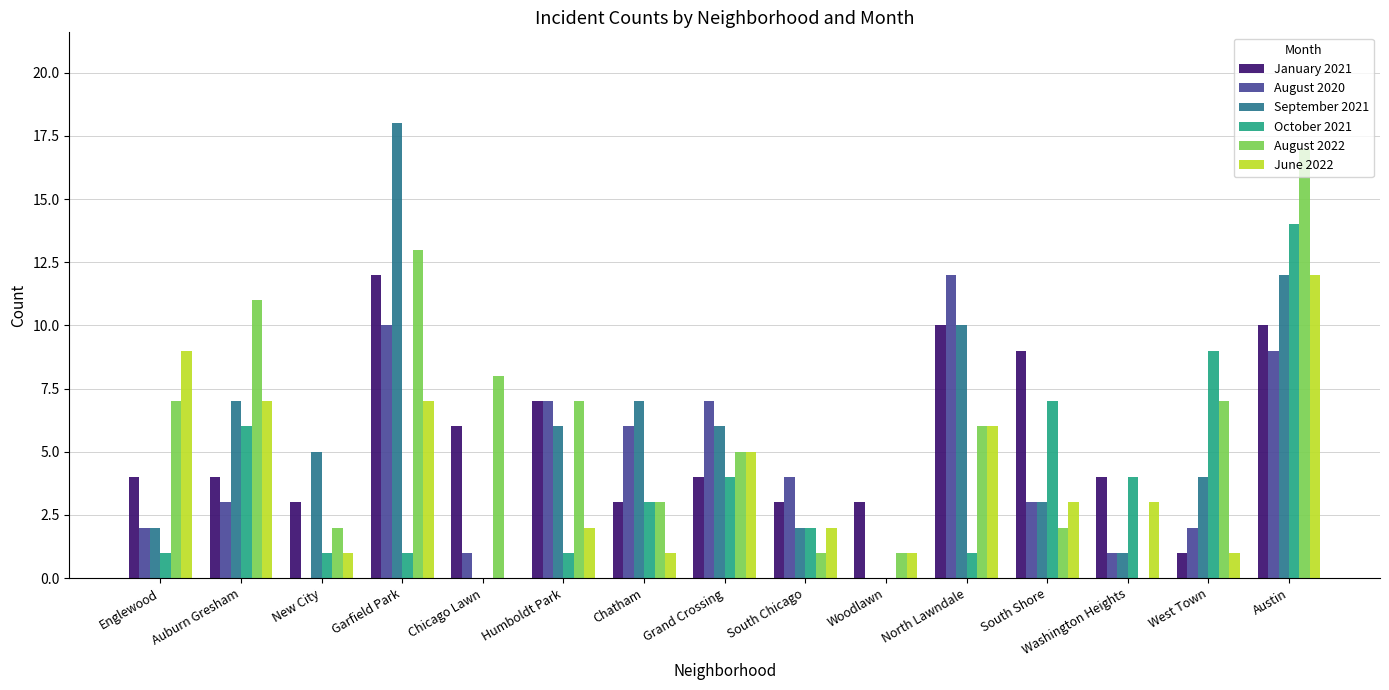

Count the number of categories in the chart.

15